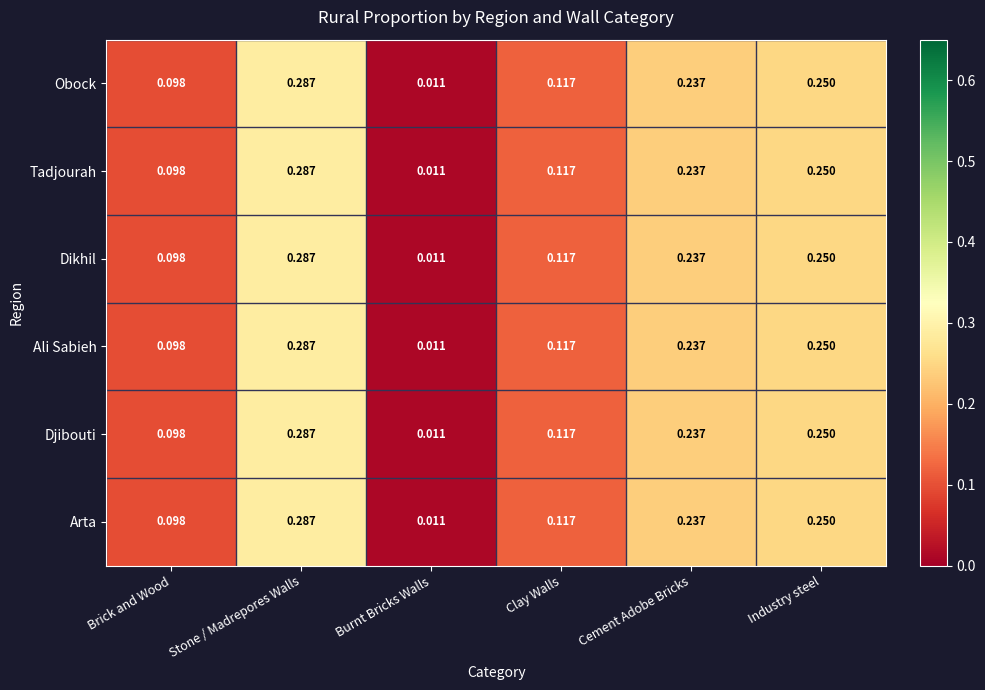

At which category is the sum across all series the highest?

Stone / Madrepores Walls